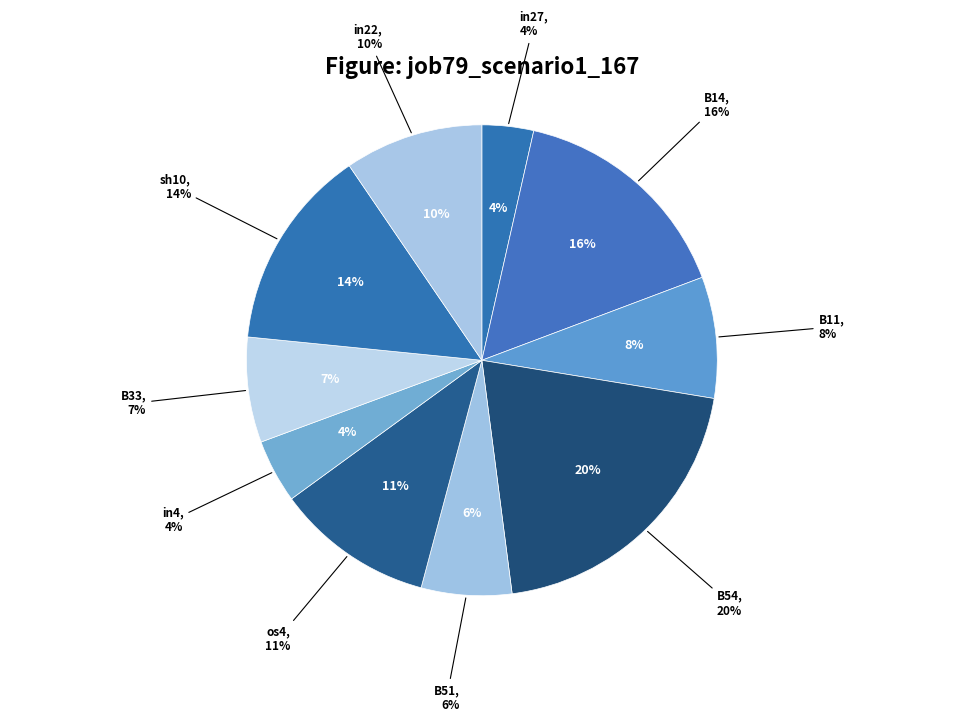

Is there any slice that represents more than half of the pie?

No